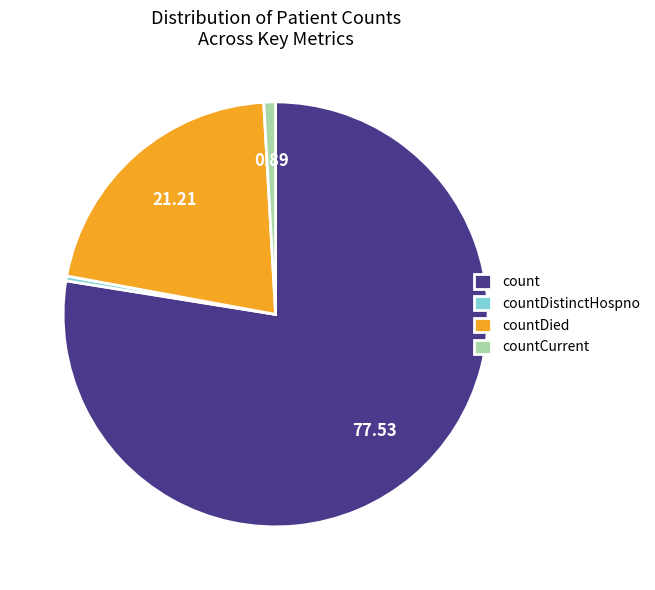

How many slices are in this pie chart?

4